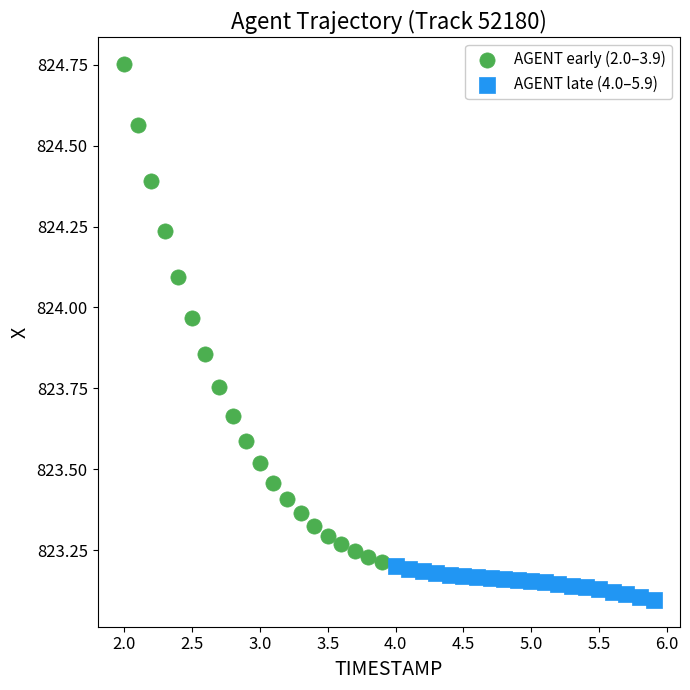

Which series contains the highest Y value?

AGENT early (2.0–3.9)